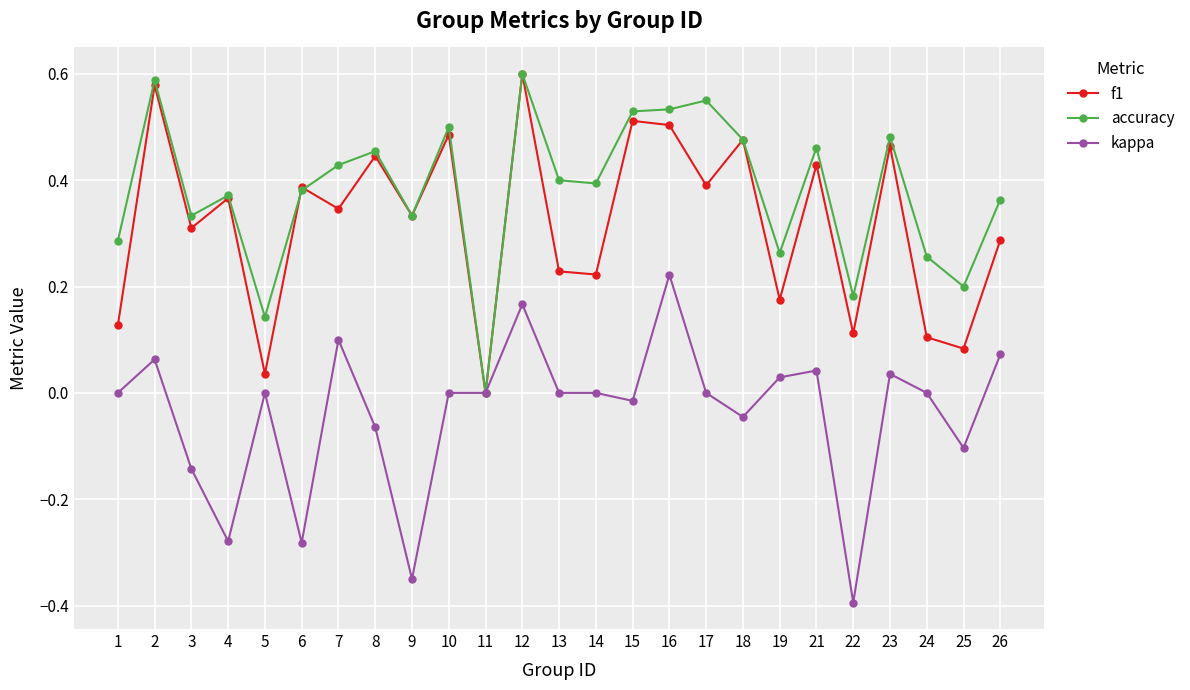

Is it true that f1 equals 0.3 at 7?

True